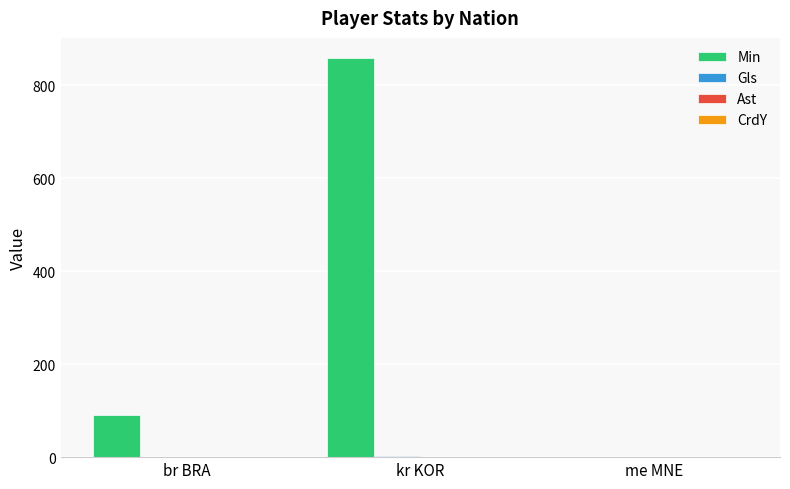

Where is Min nearest to the value 430?

br BRA